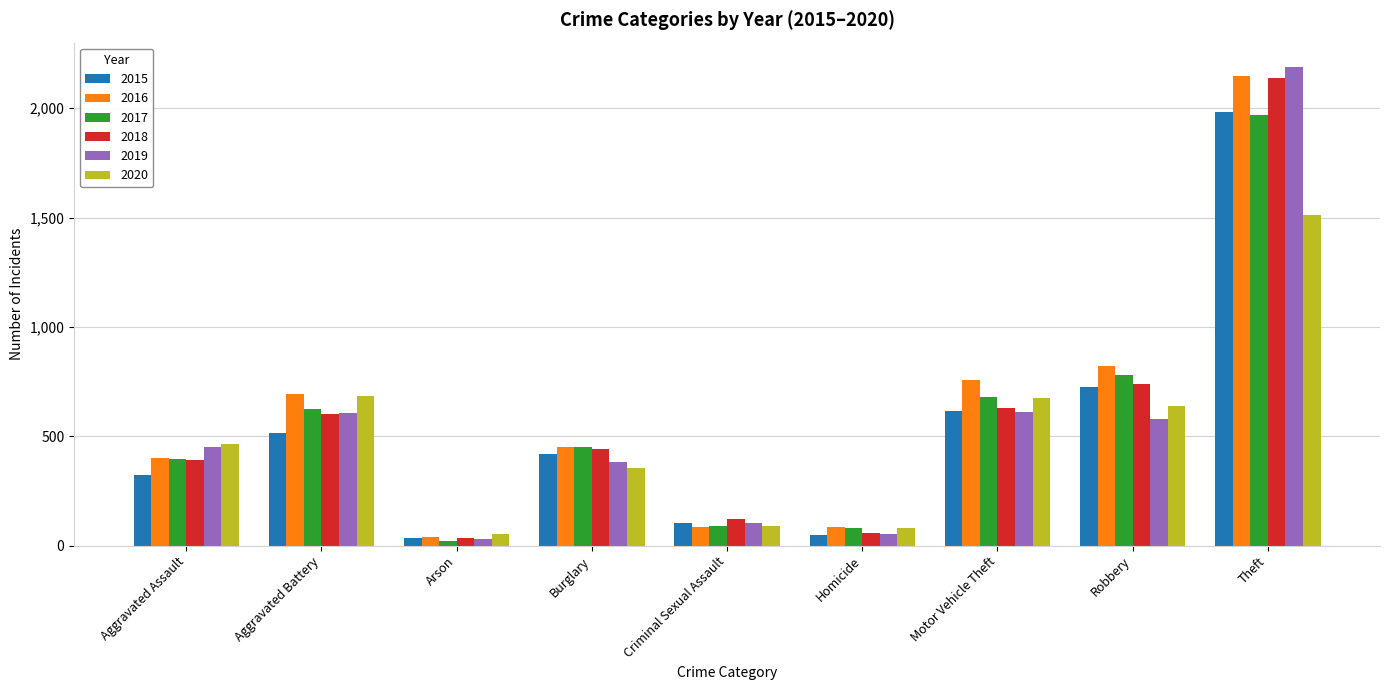

What is the greatest value displayed?

2190